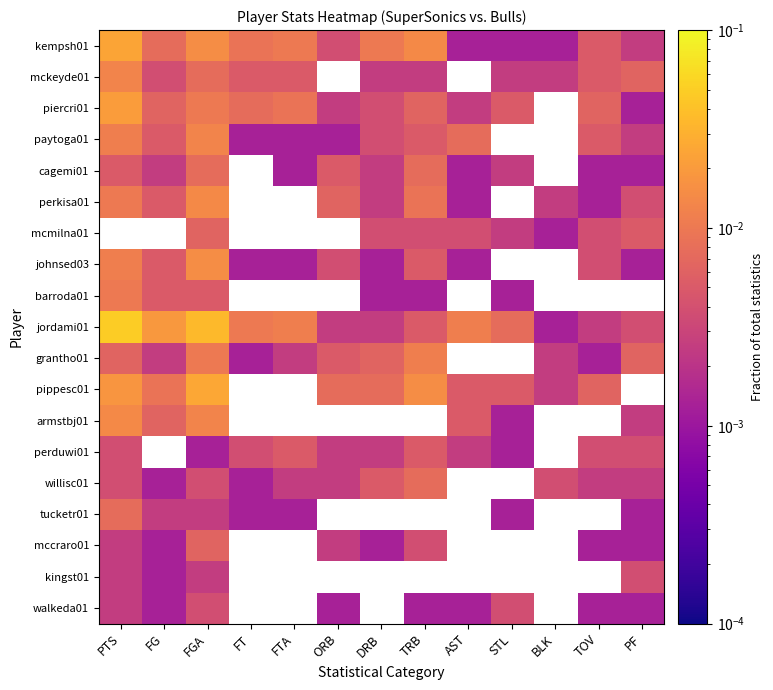

At which category is the sum across all series the highest?

FGA